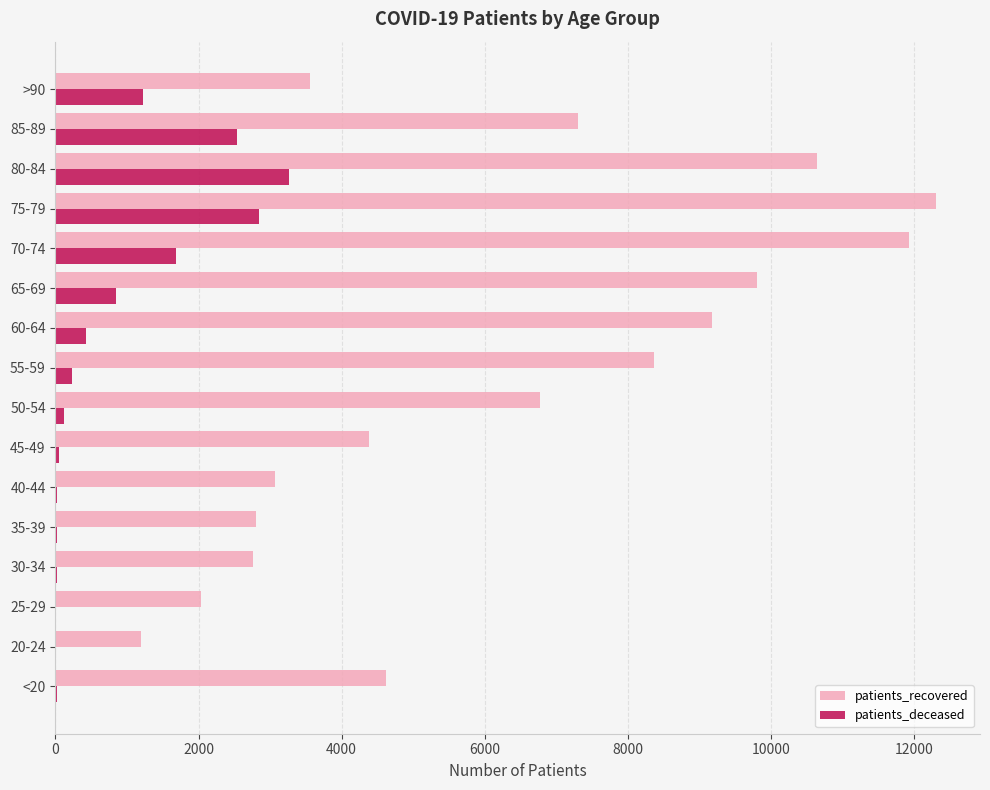

Between <20 and 75-79, which series saw the biggest shift?

patients_recovered